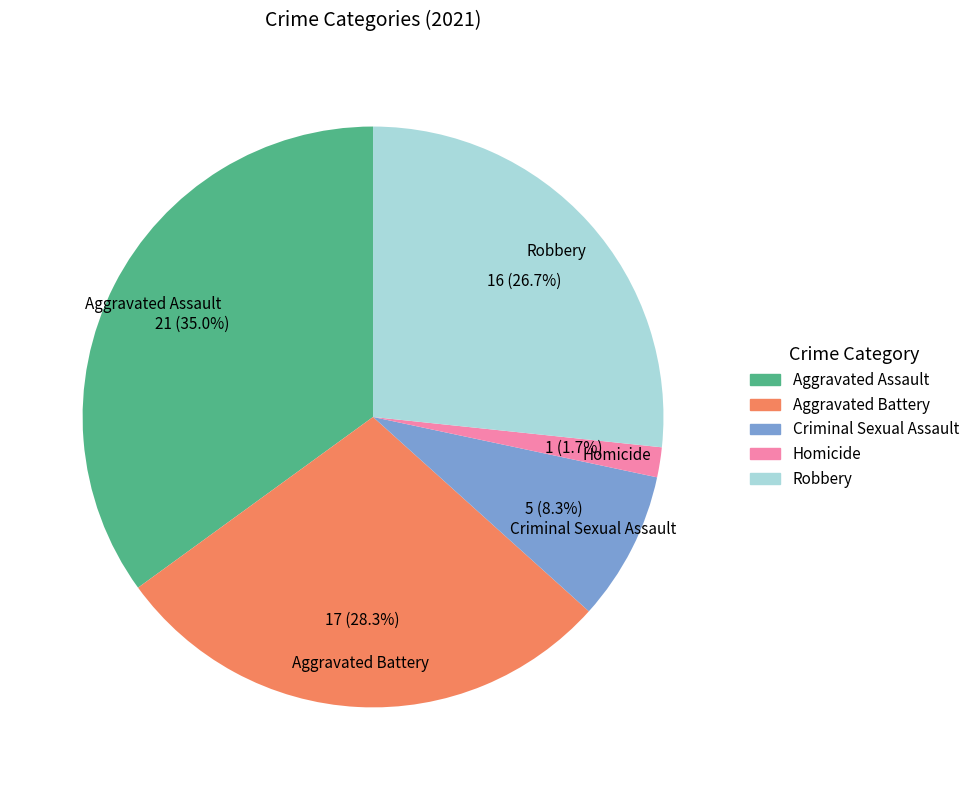

Which slice is the smallest?

Homicide